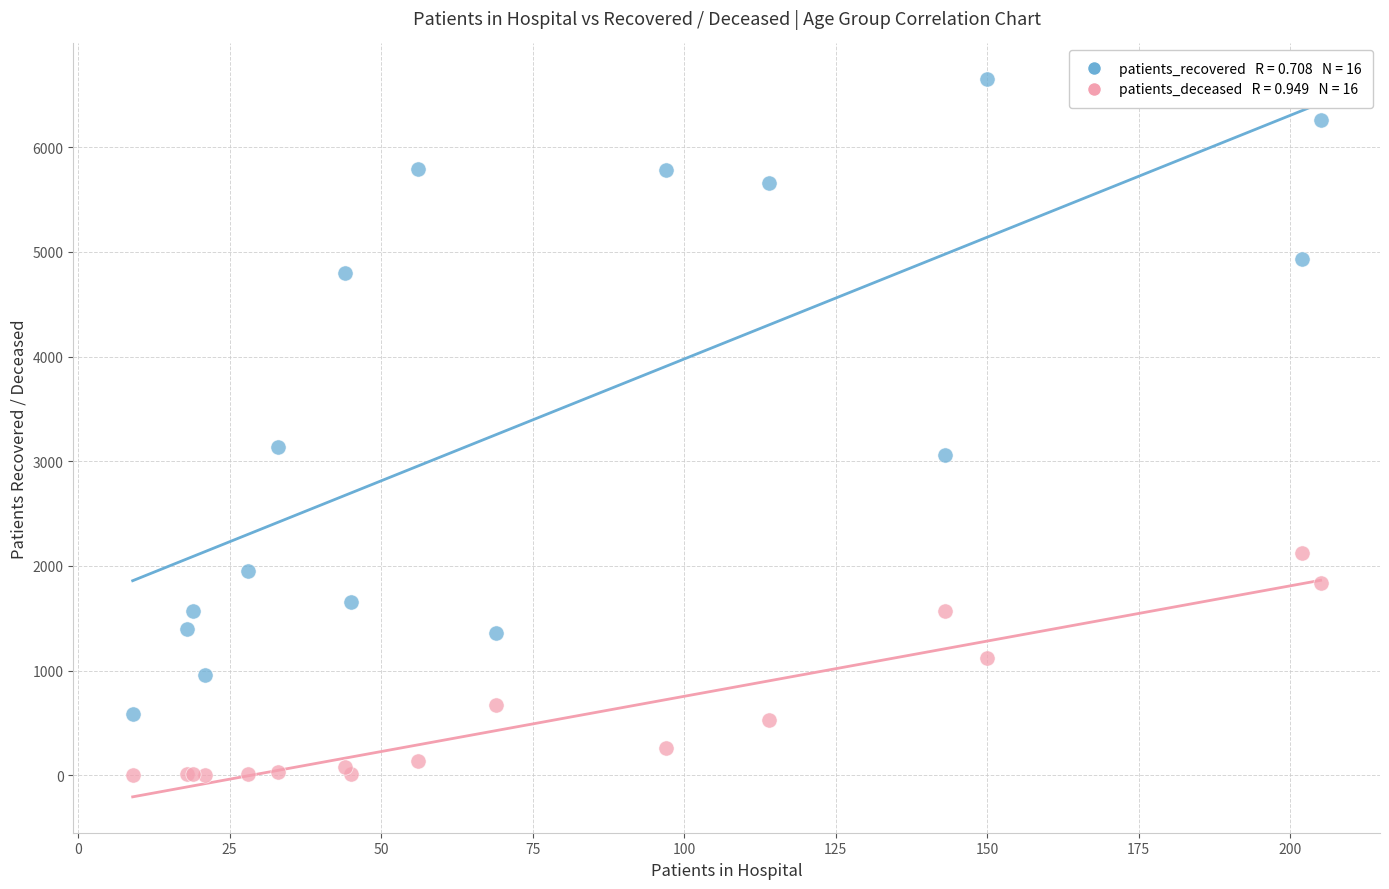

Across all series, what Y value is closest to 3325?

3141